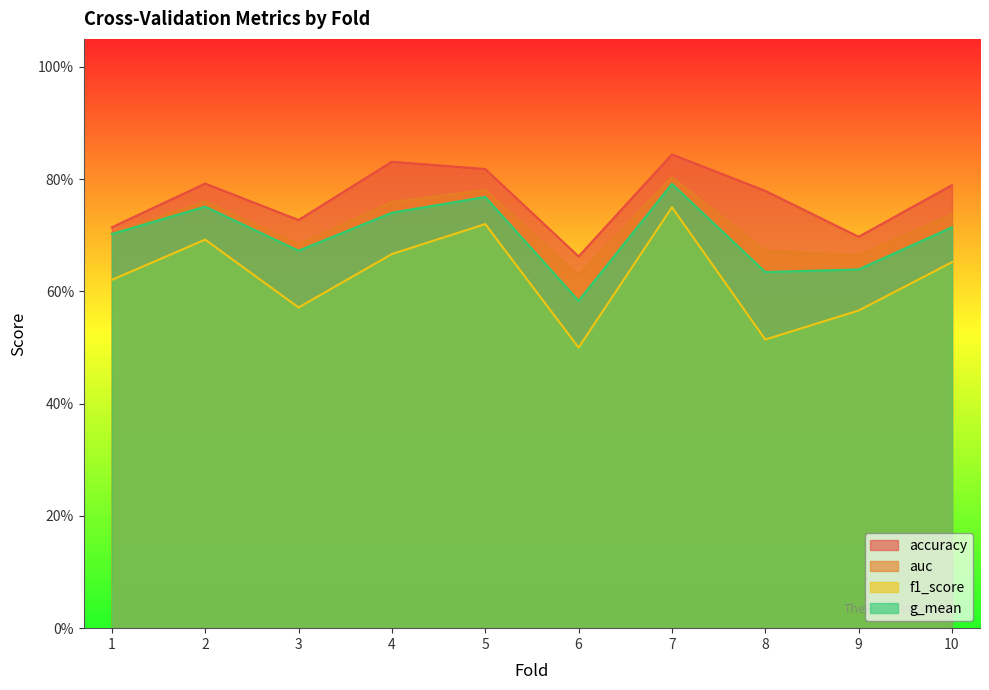

Does the chart have visible grid lines?

No